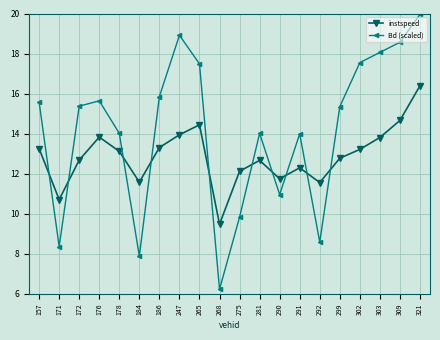

What is the minimum value for instspeed?

9.5